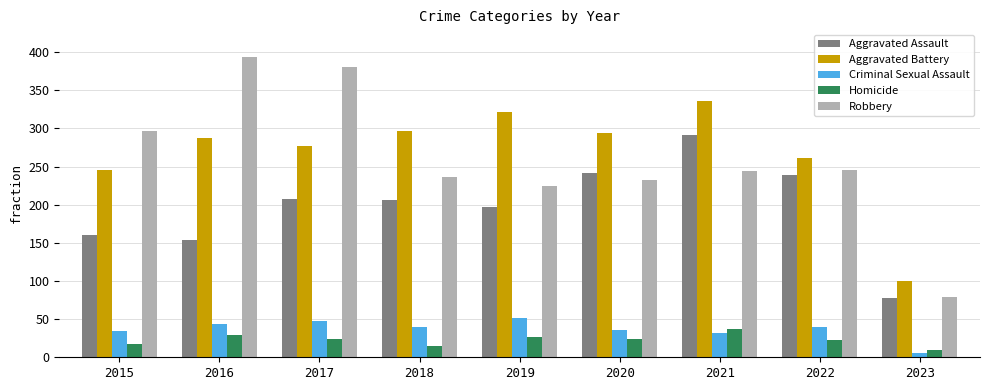

Which series has the largest total across all categories?

Aggravated Battery